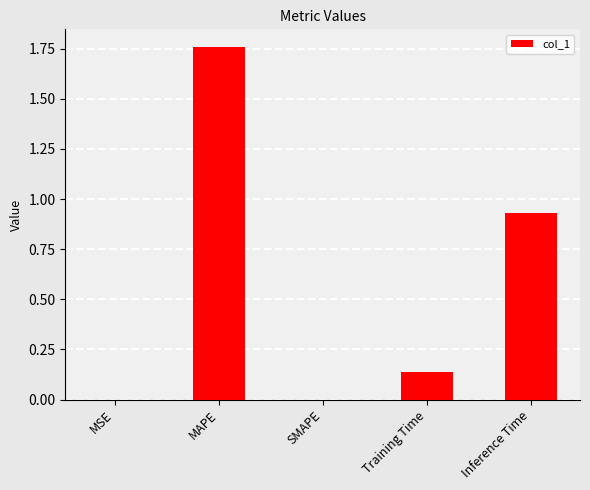

Which has a higher value, Training Time or MSE?

Training Time